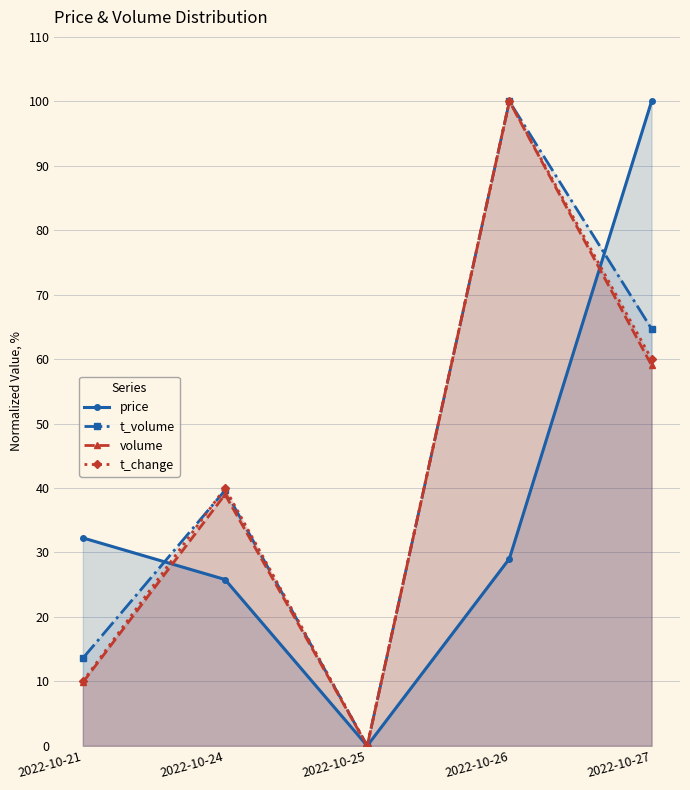

True or false: t_volume and volume intersect in this chart.

False